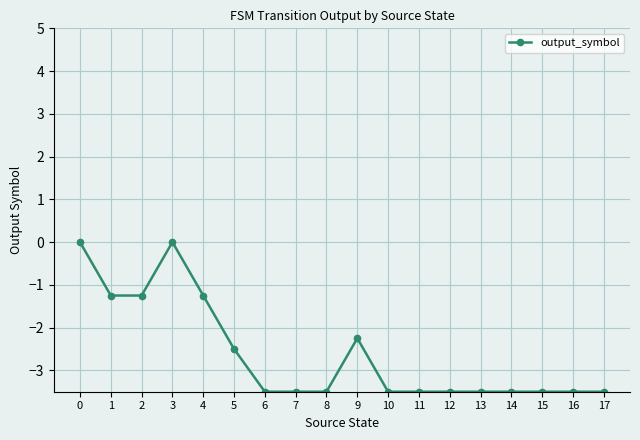

What is the difference between the values at 5 and 12?

1.0